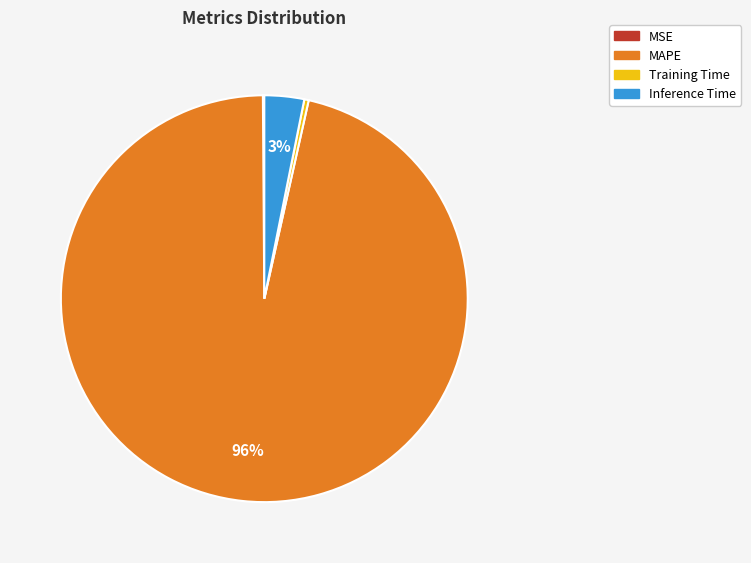

Combined, do Inference Time and MAPE account for over 50%?

Yes